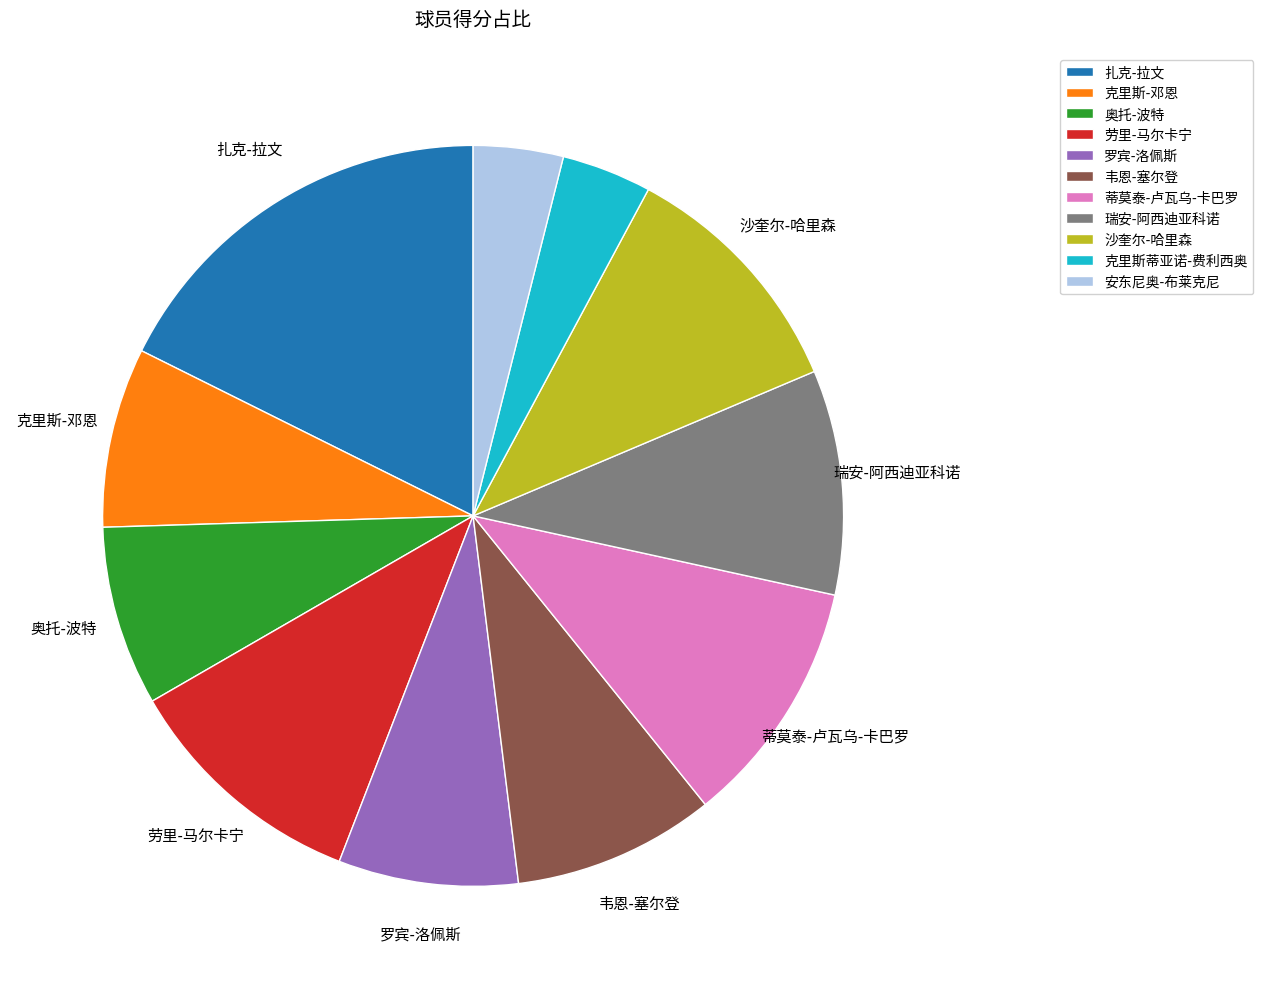

Is it true that 劳里-马尔卡宁 is 17% of the pie?

False